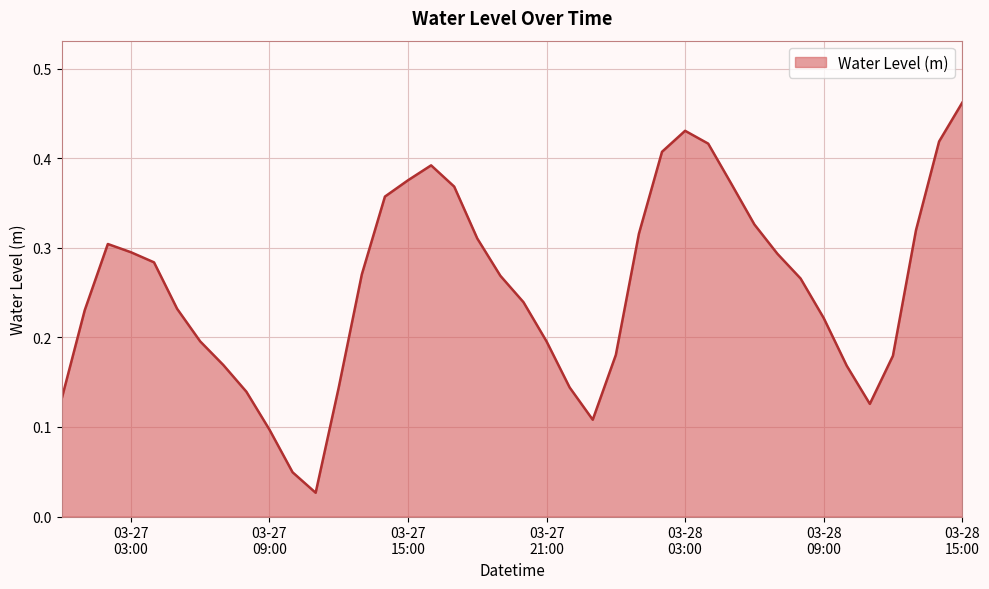

At which category does the data reach its first local valley?

2024-03-27 11:00:00